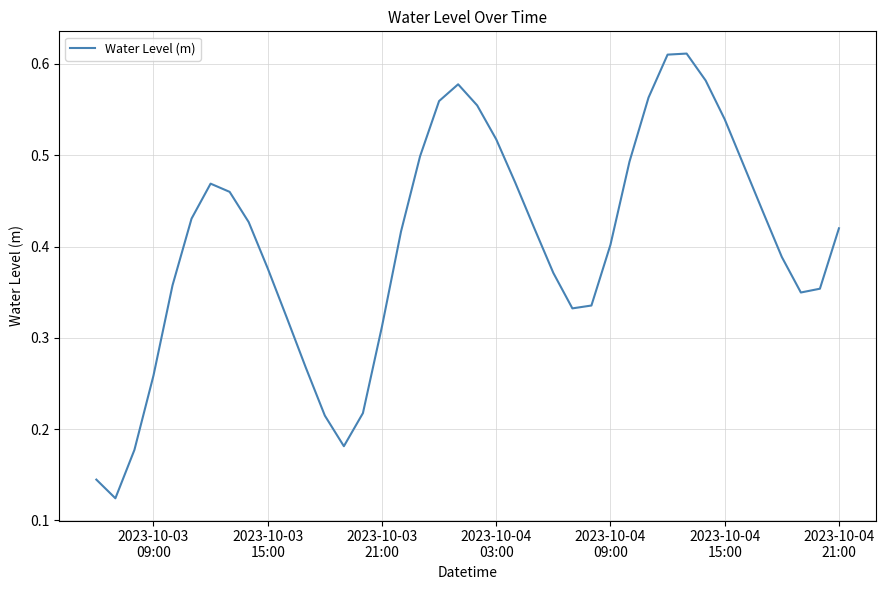

What is the minimum value shown in the chart?

0.1